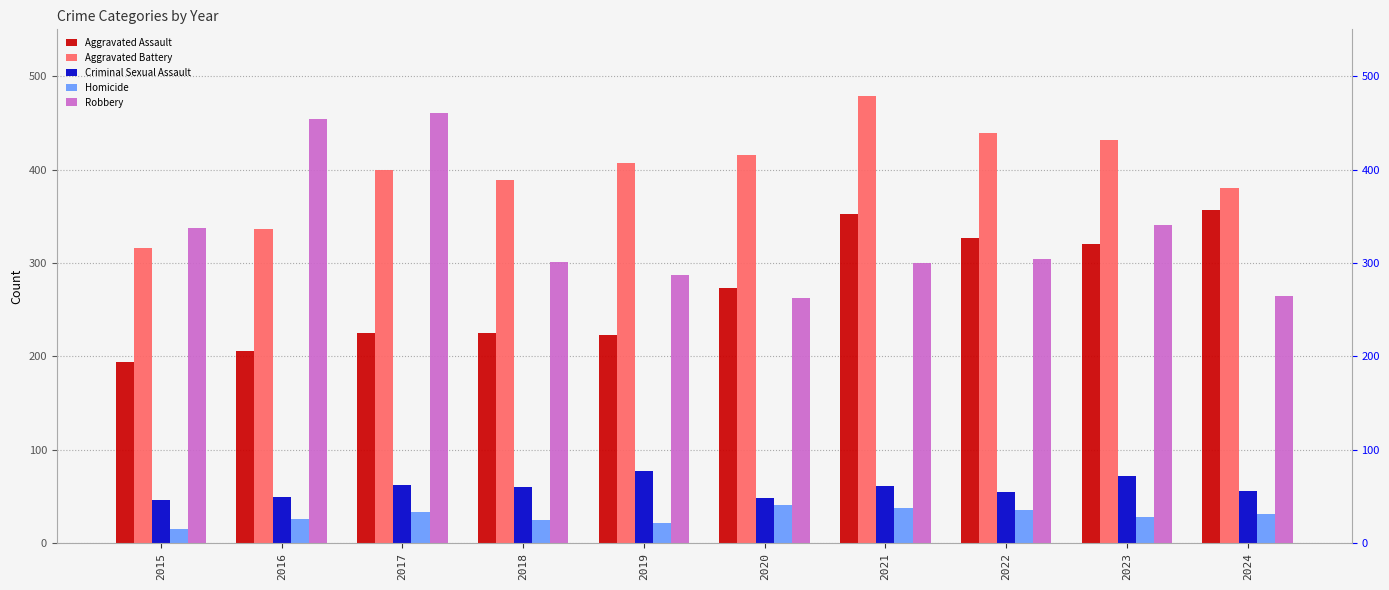

What is the value of the Criminal Sexual Assault bar at the 3rd from the left?

62